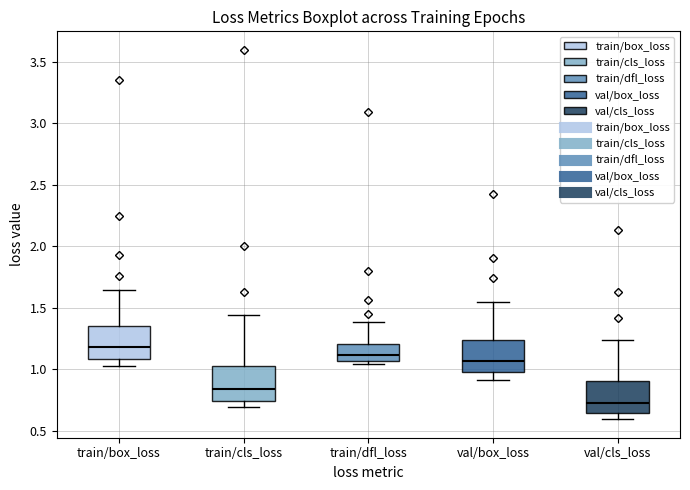

Reading left to right, transcribe this box plot: for each box, give where its median line is, the range the box spans, and where its two whiskers end, as read against the y-axis. The values are not printed on the chart, so give them approximately, as read against the axis.

train/box_loss: median 1.20, box 1.10 to 1.35, whiskers 1.05 to 1.65
train/cls_loss: median 0.85, box 0.75 to 1.05, whiskers 0.70 to 1.45
train/dfl_loss: median 1.10, box 1.05 to 1.20, whiskers 1.05 (just below the box's lower edge) to 1.40
val/box_loss: median 1.05, box 1.00 to 1.25, whiskers 0.90 to 1.55
val/cls_loss: median 0.70, box 0.65 to 0.90, whiskers 0.60 to 1.25